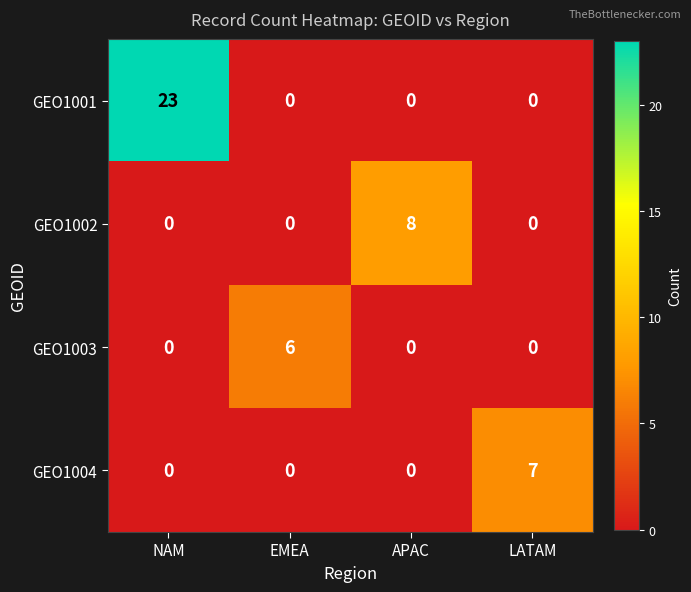

Reading left to right, extract all data points from this chart.

GEO1001: 23	0	0	0
GEO1002: 0	0	8	0
GEO1003: 0	6	0	0
GEO1004: 0	0	0	7